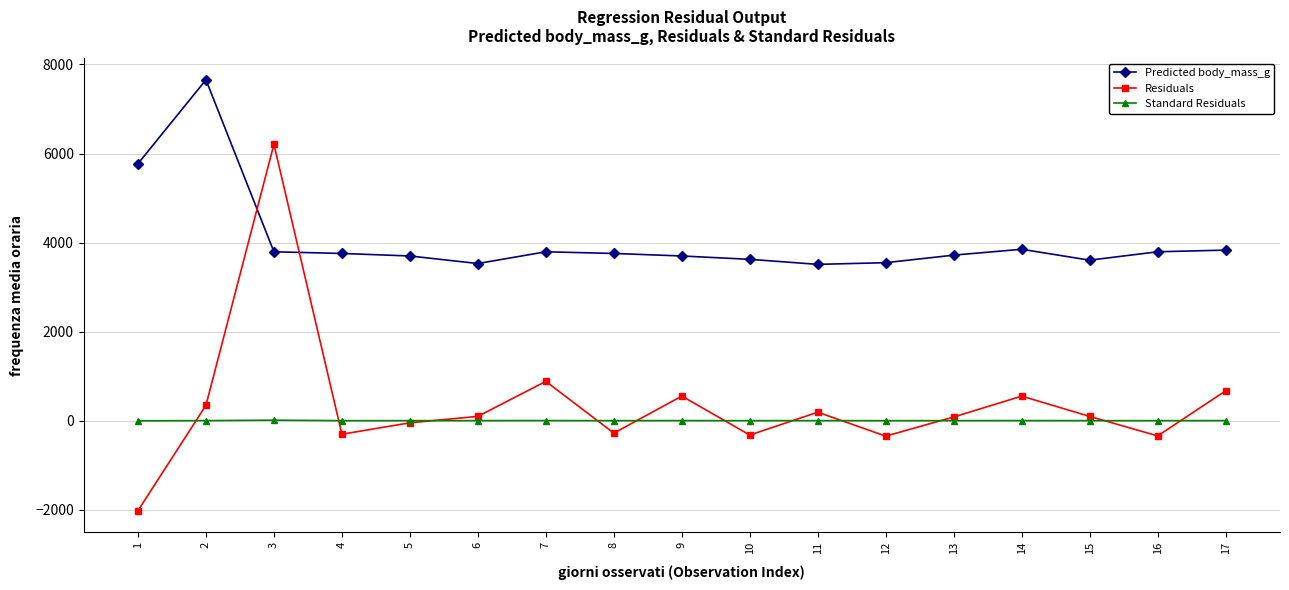

At 7, list the series in order from smallest to largest.

Standard Residuals, Residuals, Predicted body_mass_g